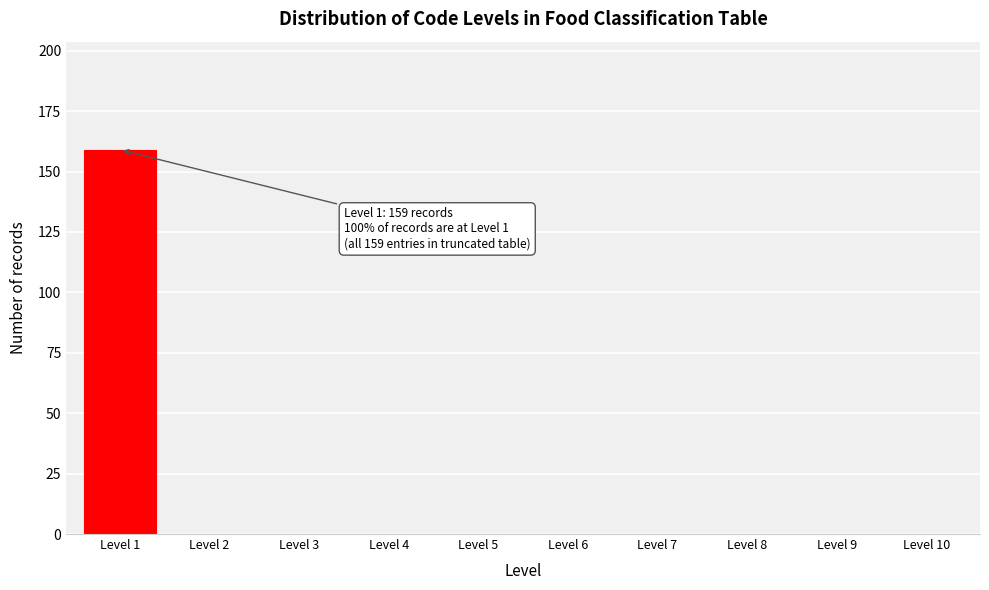

Reading left to right, list all the values displayed in this chart.

Level 1=159	Level 2=0	Level 3=0	Level 4=0	Level 5=0	Level 6=0	Level 7=0	Level 8=0	Level 9=0	Level 10=0